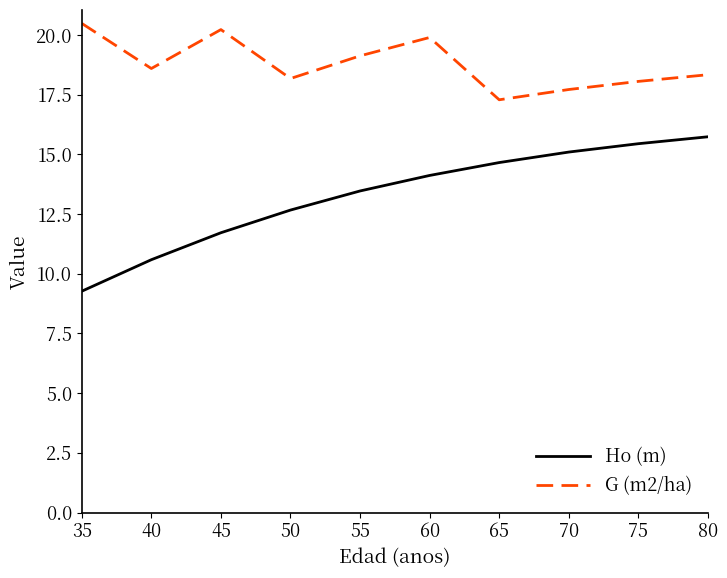

True or false: Ho (m) and G (m2/ha) cross at least once.

False